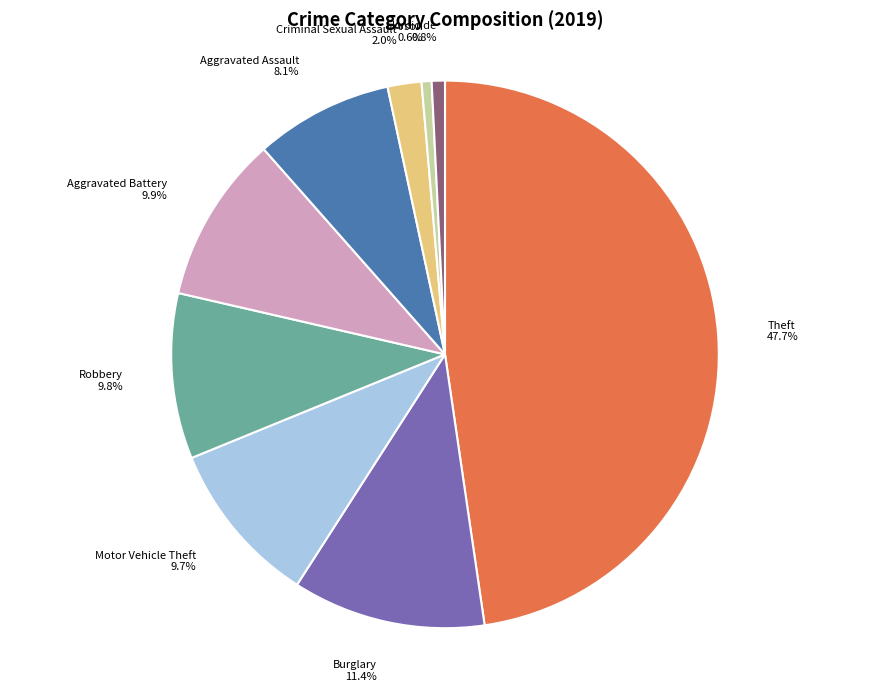

The Aggravated Assault slice represents 20% of the pie. True or false?

False